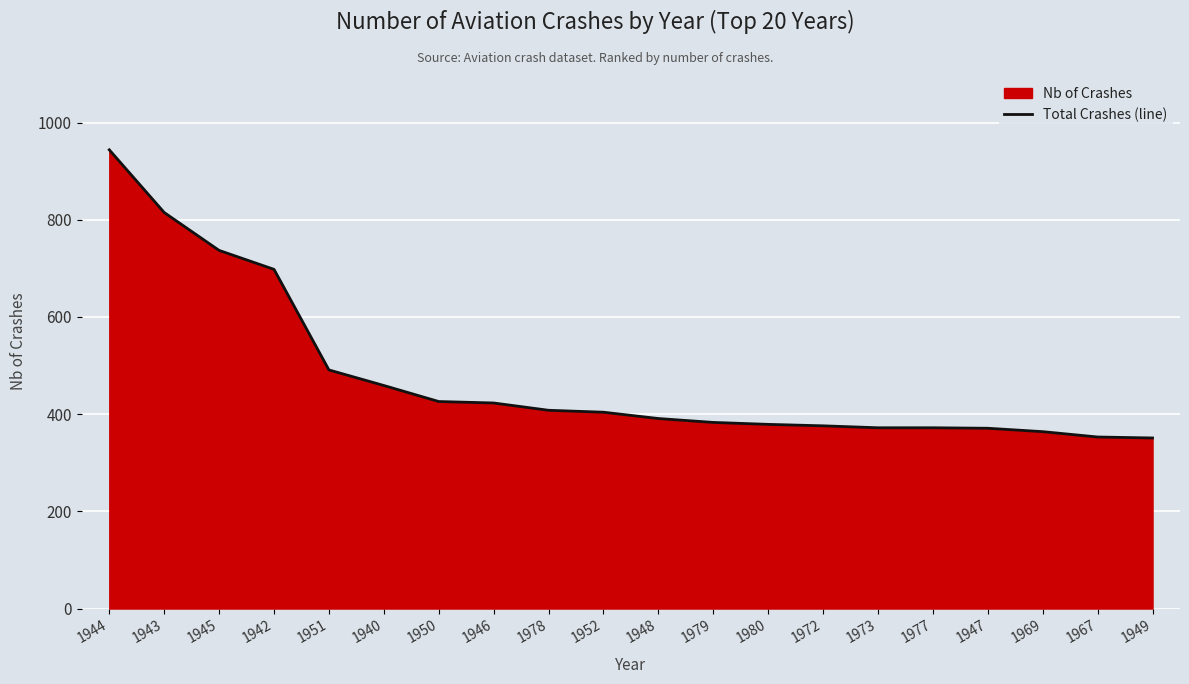

True or false: the data shows 379 at 1942.

False